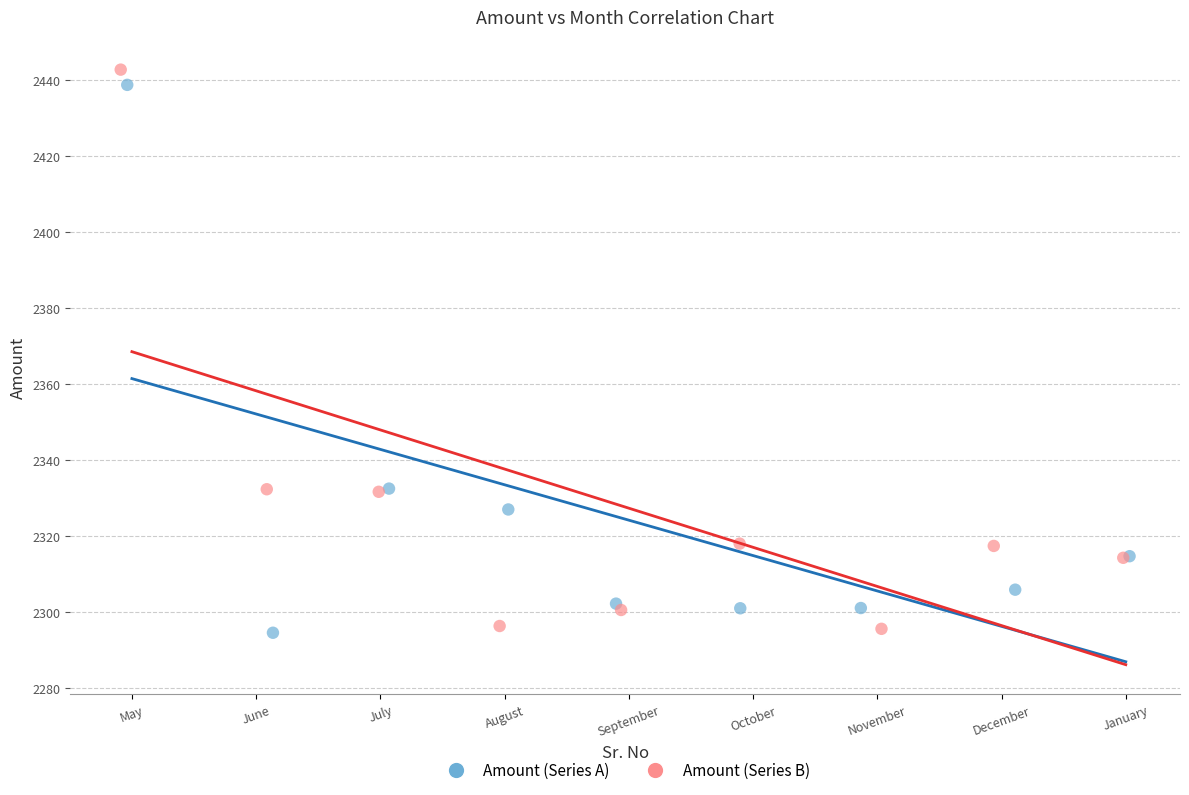

Which series has the largest Y range (max minus min)?

Amount (Series B)